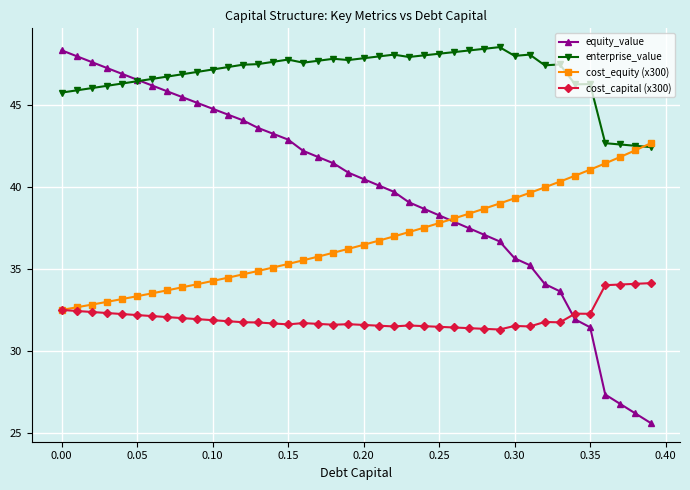

What is the value of the cost_capital (x300) point at the 13th from the left?

31.8